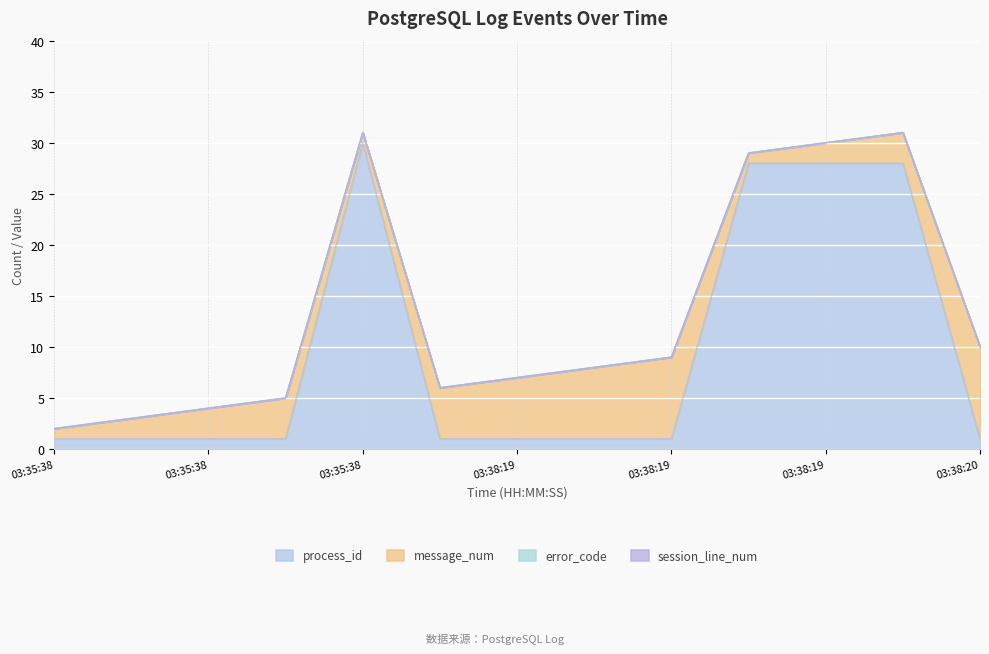

Does the chart display data point markers on the line(s)?

No